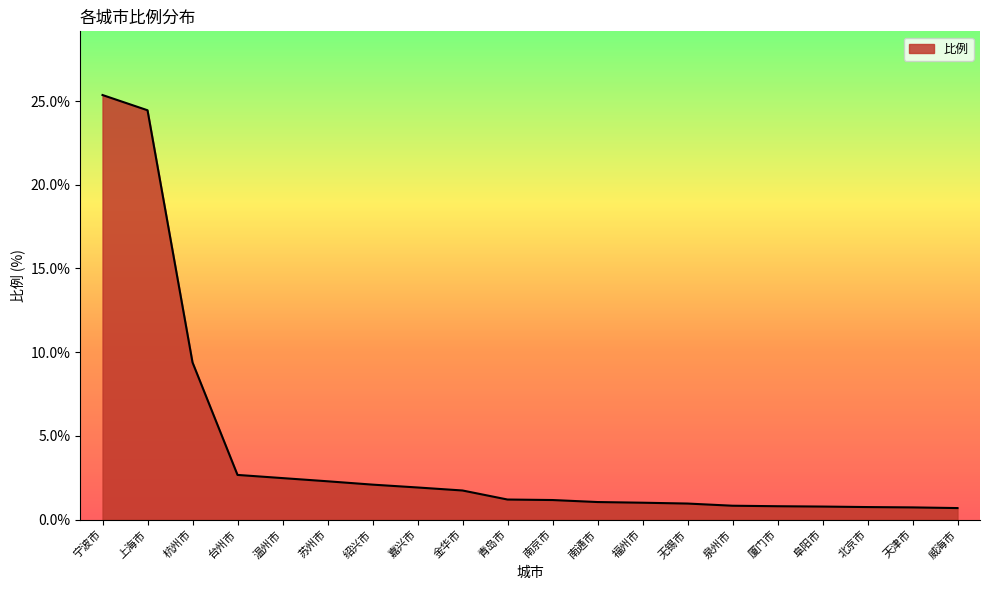

What is the approximate value at 嘉兴市?

1.9